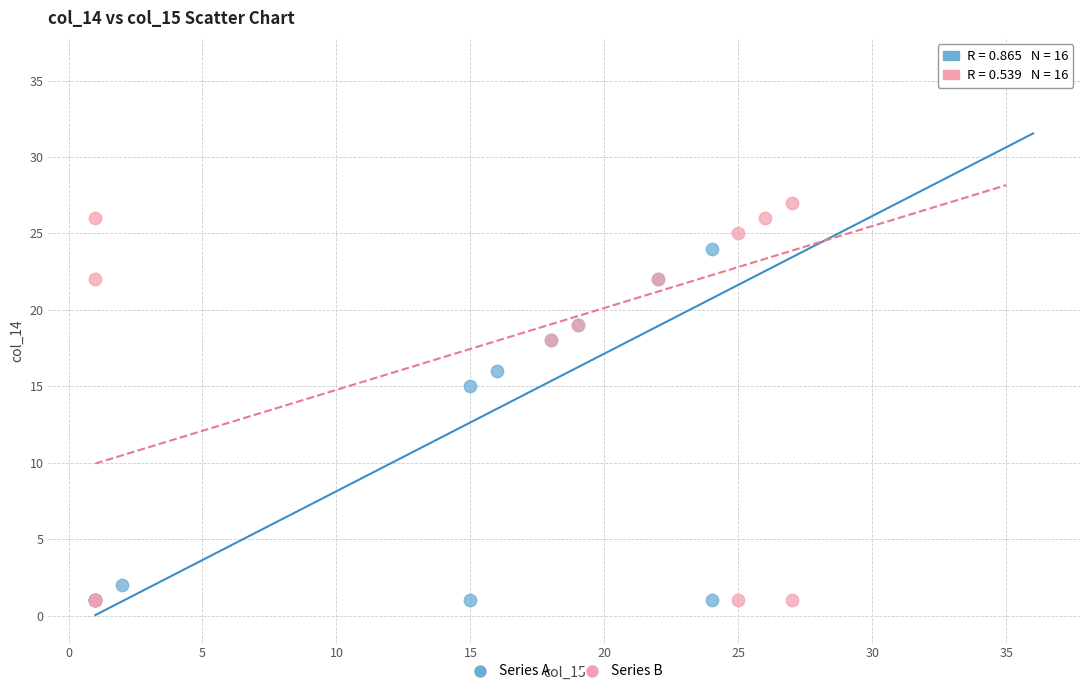

Which series reaches the maximum Y coordinate?

Series A